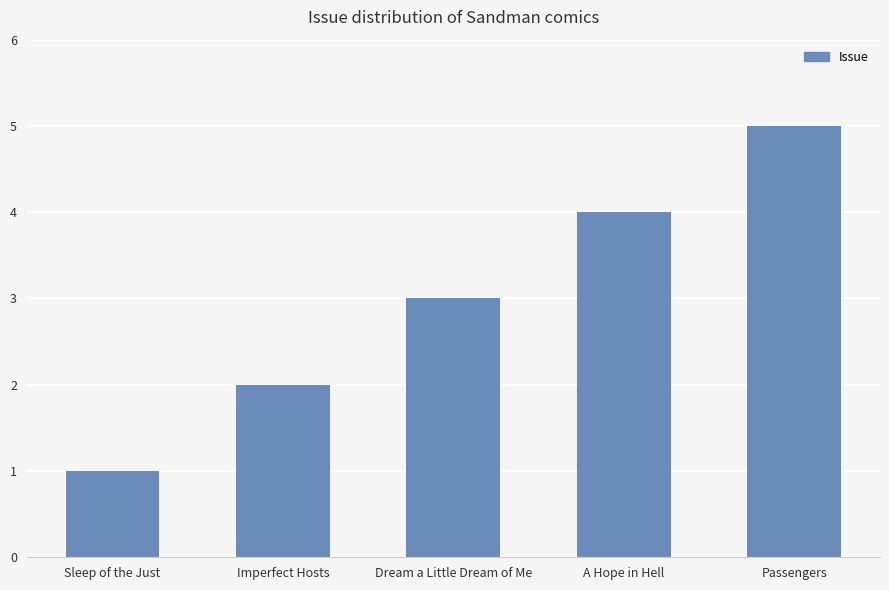

What is the label of the 1st bar from the left?

Sleep of the Just